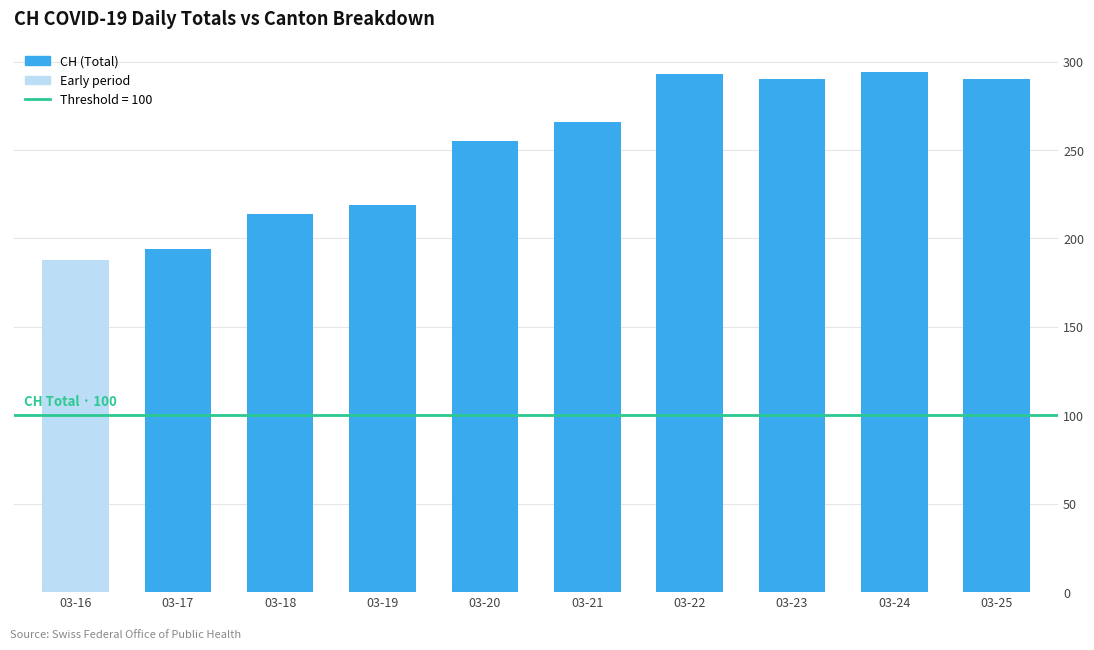

Is it true that the value at 03-19 is 219?

True